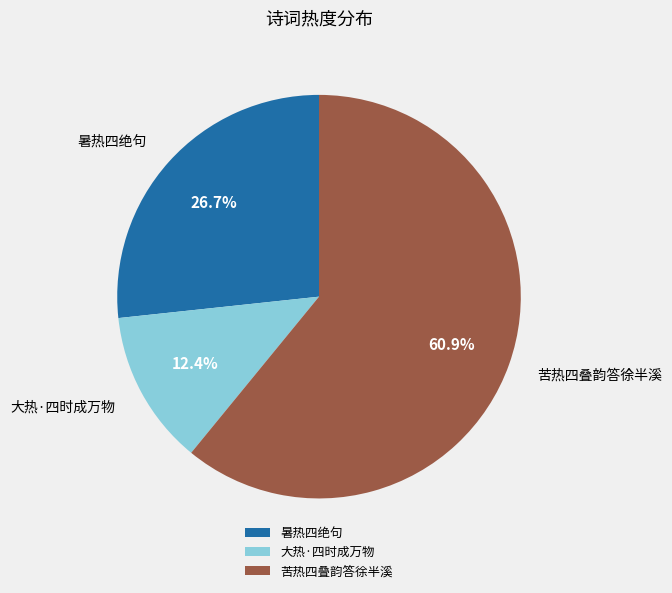

What percentage do 暑热四绝句 and 大热·四时成万物 together represent?

39.1%